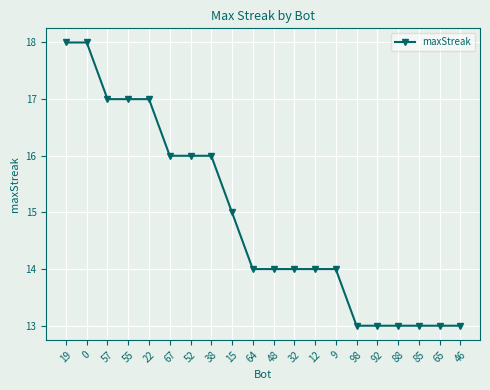

What is the label of the 10th point from the left?

64